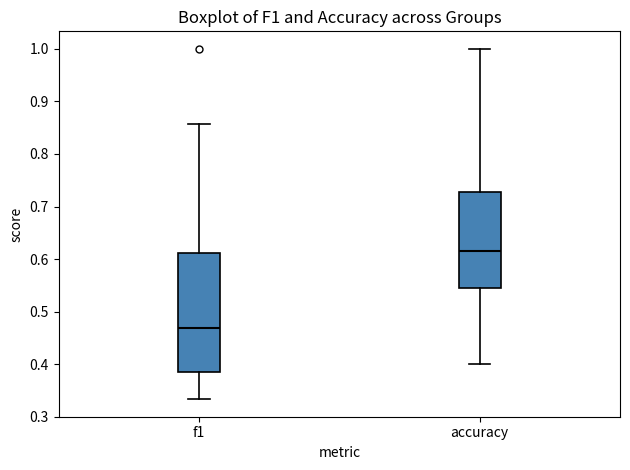

Which box is the tallest, from its lower edge to its upper edge?

f1